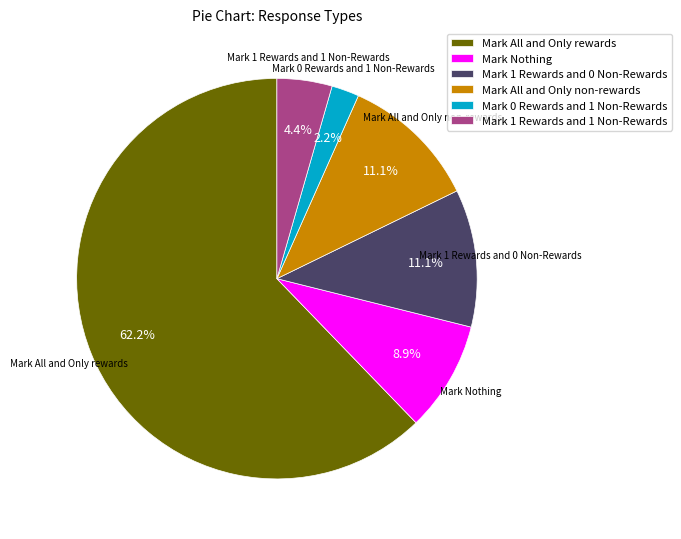

The Mark All and Only rewards slice represents 62% of the pie. True or false?

True